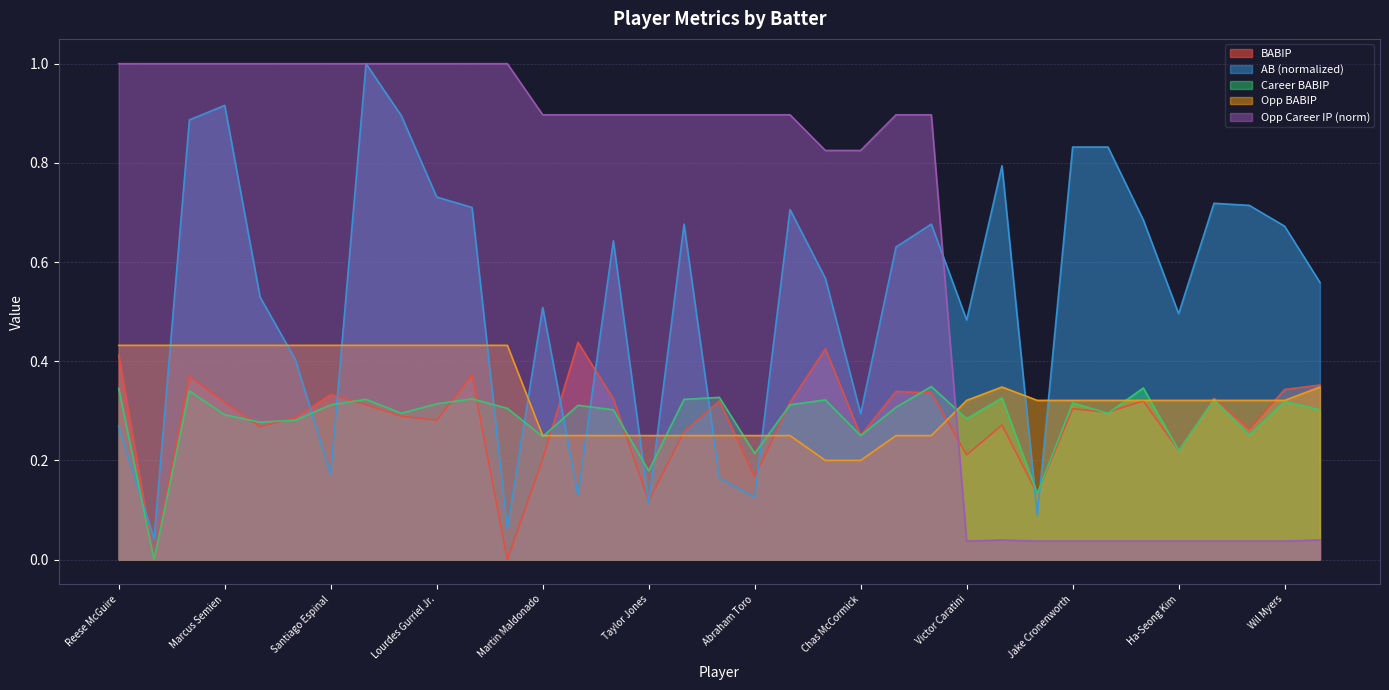

What is the value of the AB point at the 23rd from the left?

0.6